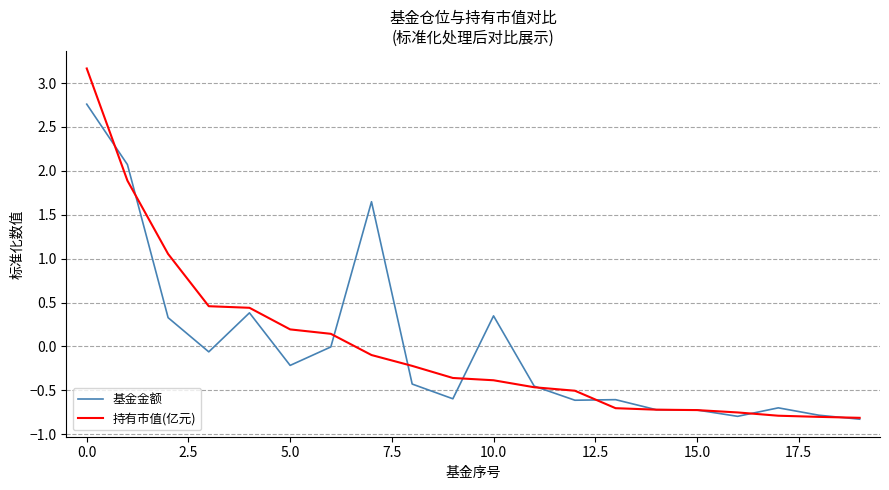

What is the greatest value displayed?

3.2